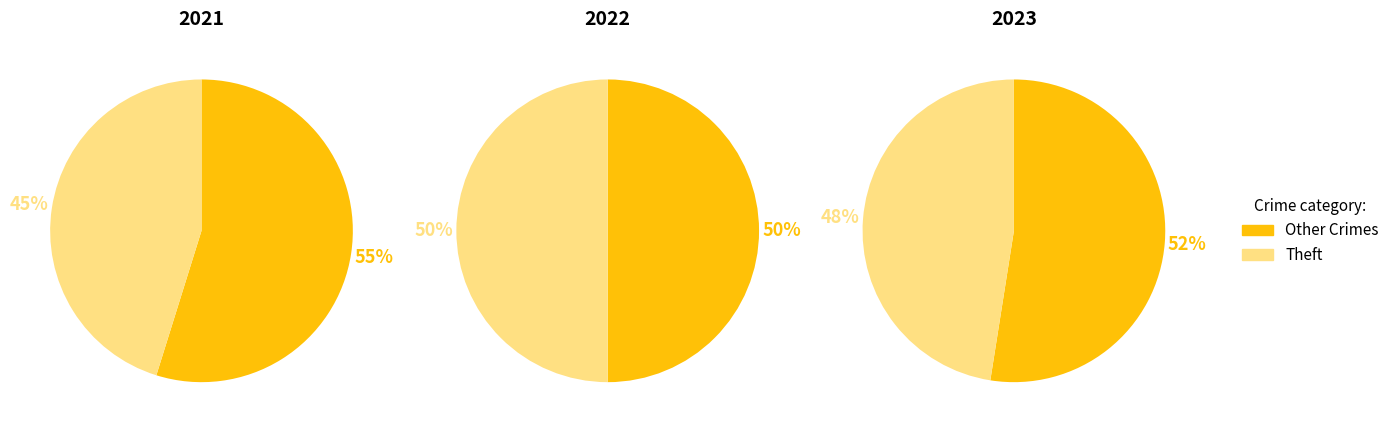

Does values_2021 represent more than half of the total?

No